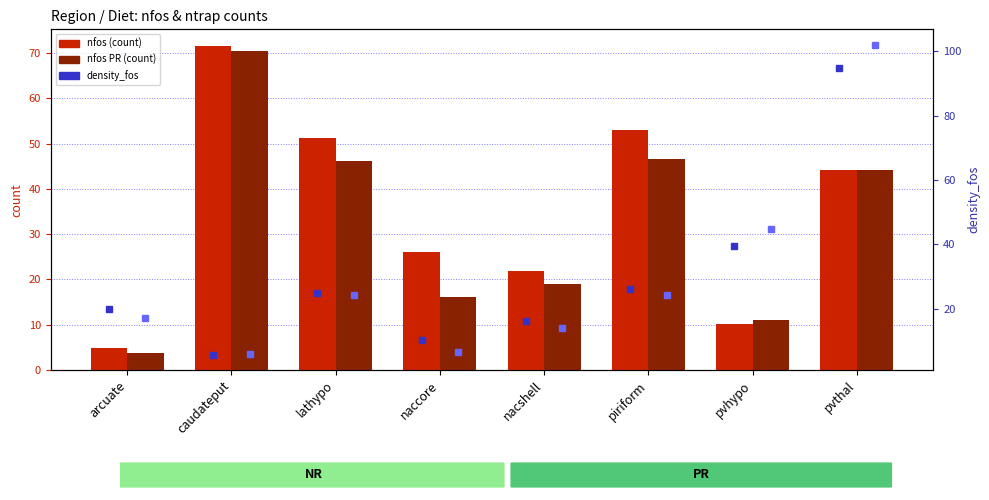

At how many categories does at least one series exceed 24?

6